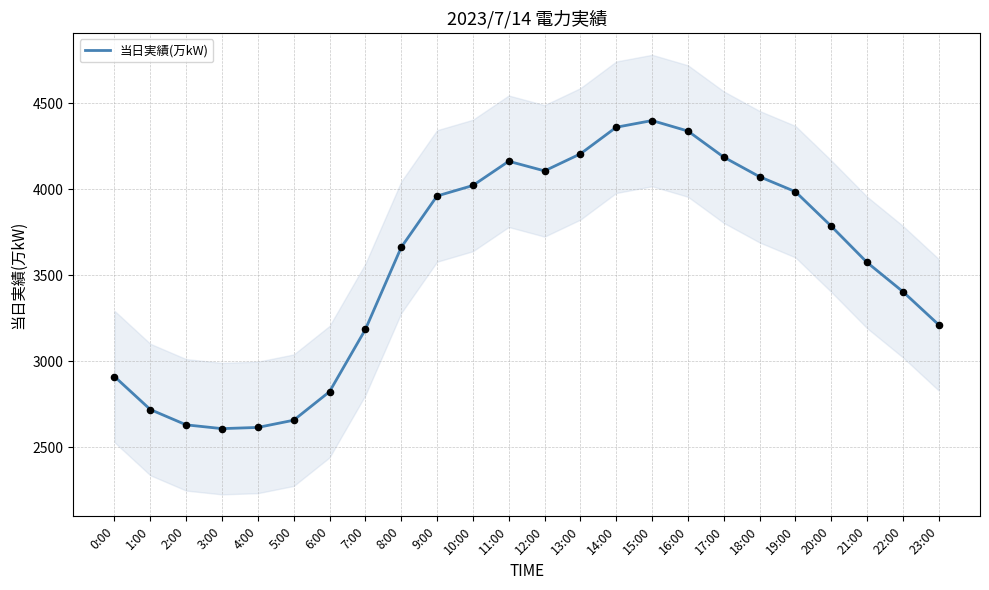

Which has a higher value, 4:00 or 18:00?

18:00